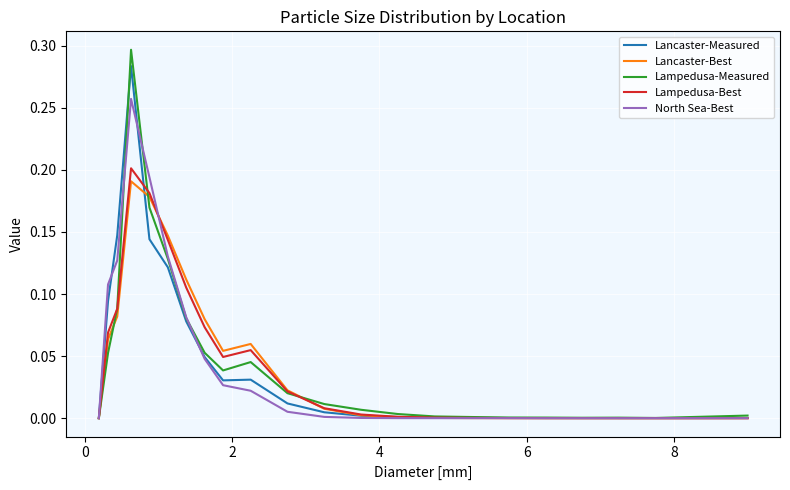

Is this an area chart (filled region under the line)?

No